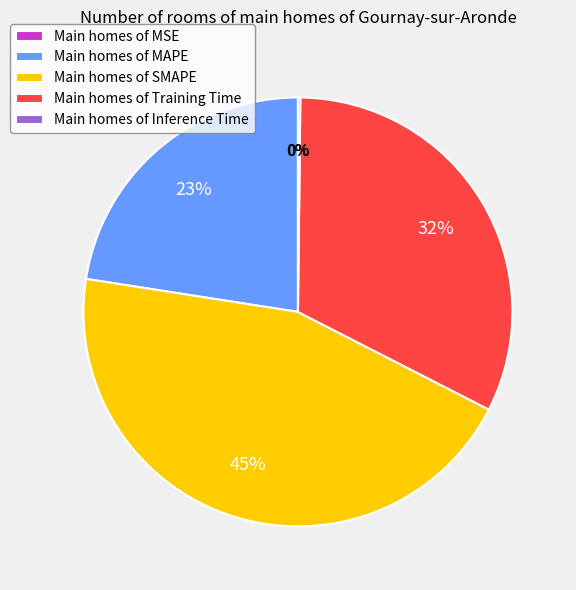

To the nearest percent, what portion does Main homes of MAPE represent?

23%